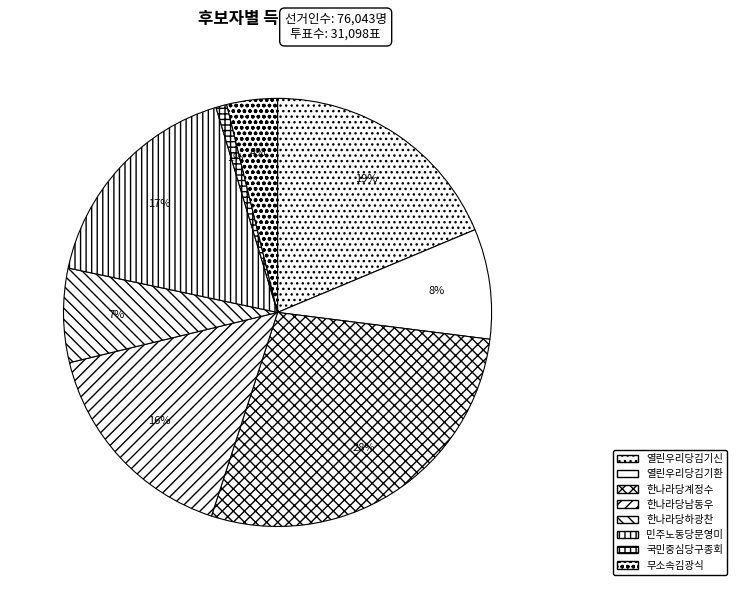

To the nearest percent, what portion does 무소속김광식 represent?

4%